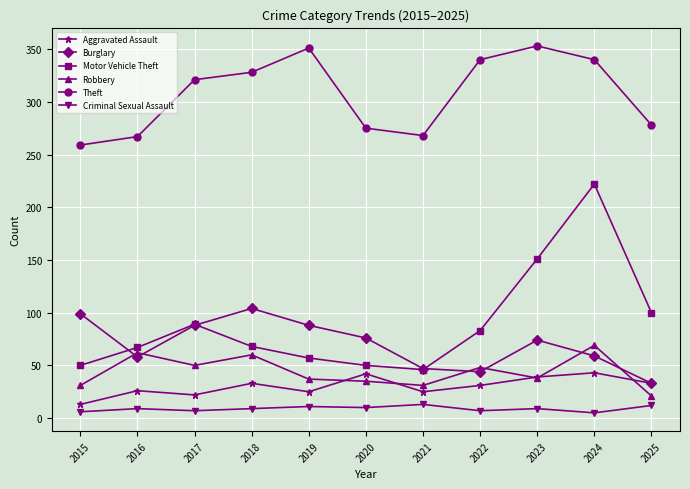

What is the difference between the maximum and minimum values in the Burglary series?

71